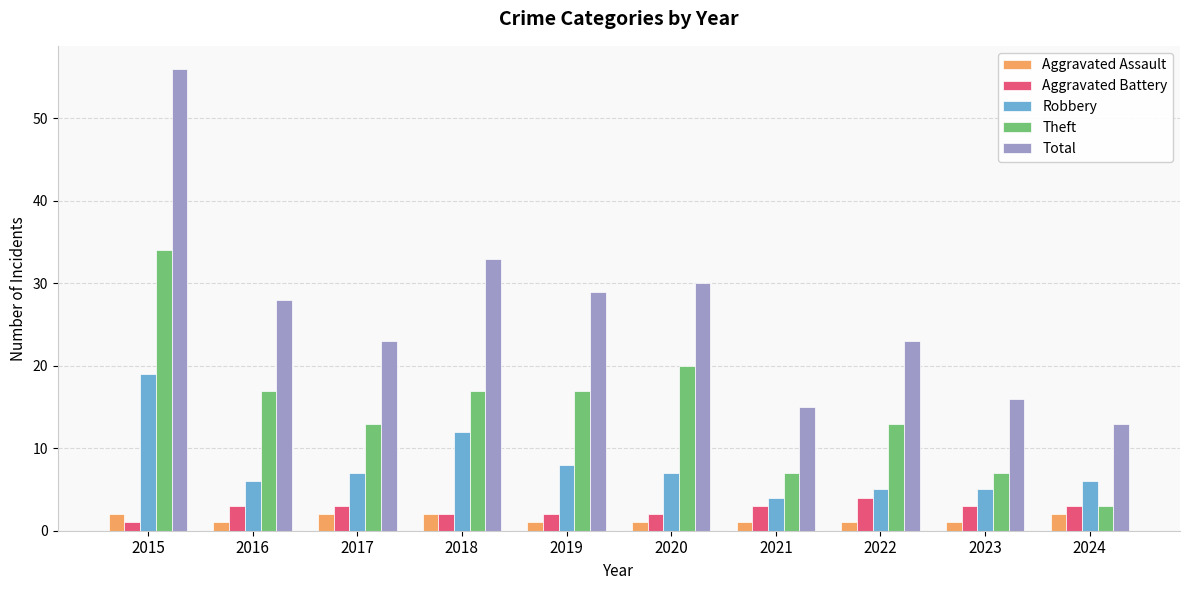

Reading right to left, transcribe all the data shown in this chart.

Aggravated Assault: 2024=2	2023=1	2022=1	2021=1	2020=1	2019=1	2018=2	2017=2	2016=1	2015=2
Aggravated Battery: 2024=3	2023=3	2022=4	2021=3	2020=2	2019=2	2018=2	2017=3	2016=3	2015=1
Robbery: 2024=6	2023=5	2022=5	2021=4	2020=7	2019=8	2018=12	2017=7	2016=6	2015=19
Theft: 2024=3	2023=7	2022=13	2021=7	2020=20	2019=17	2018=17	2017=13	2016=17	2015=34
Total: 2024=13	2023=16	2022=23	2021=15	2020=30	2019=29	2018=33	2017=23	2016=28	2015=56